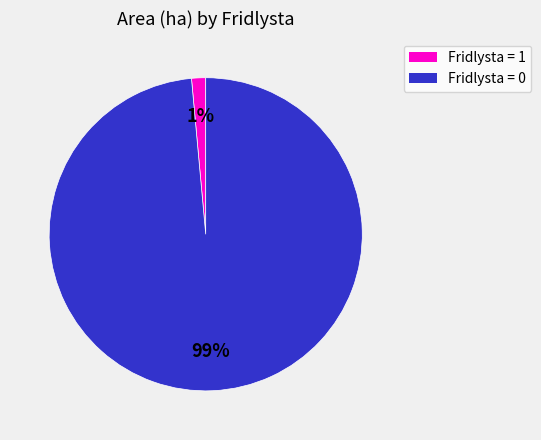

Is there a majority slice in this chart?

Yes